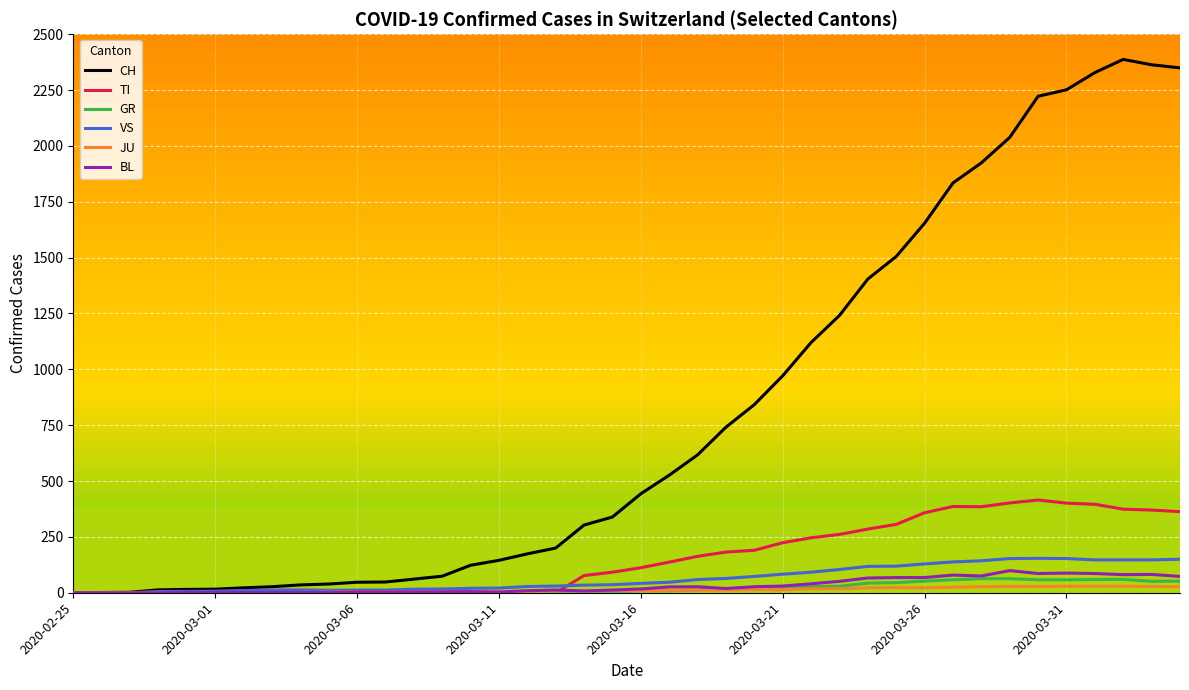

What is the highest value of the VS series?

154